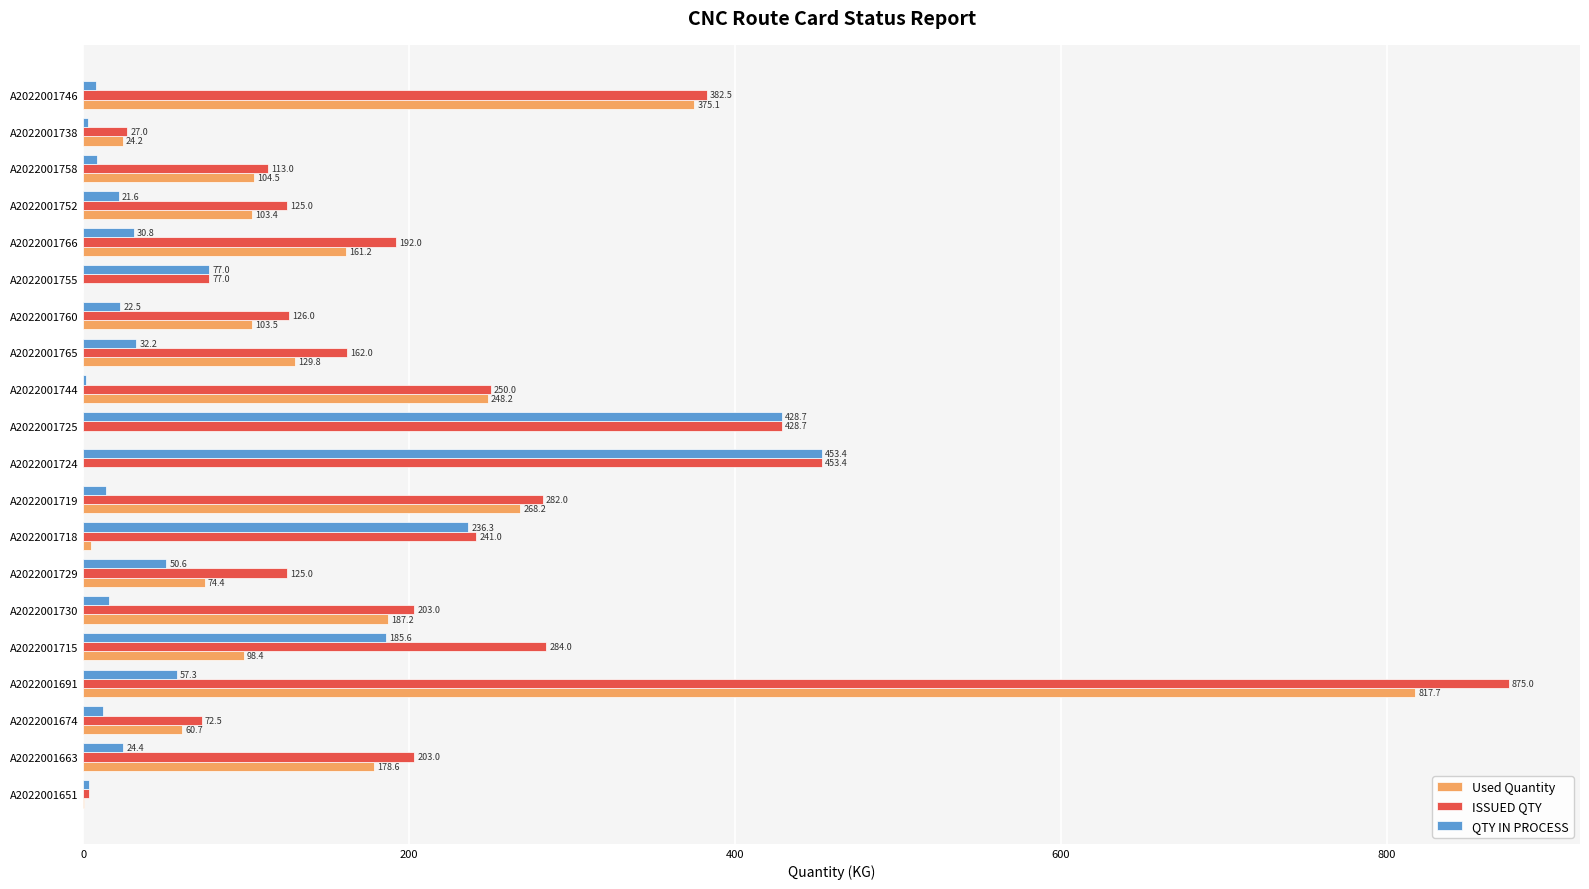

Where is ISSUED QTY nearest to the value 439?

A2022001725